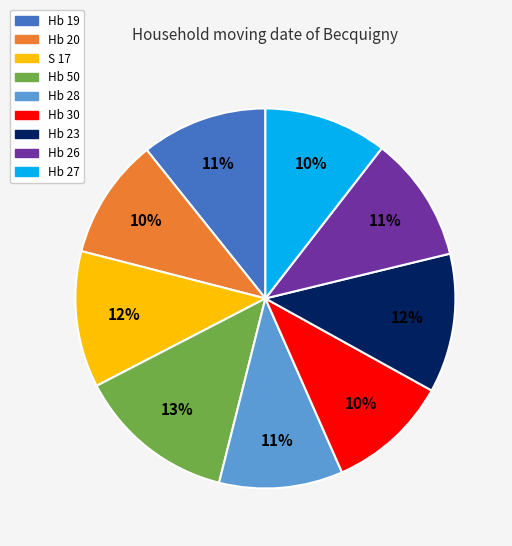

What percentage is the Hb 50 slice, to the nearest percent?

13%